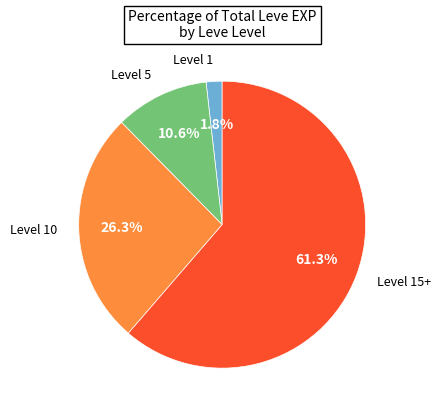

To the nearest percent, what is the difference between the largest and smallest slice percentages?

60%